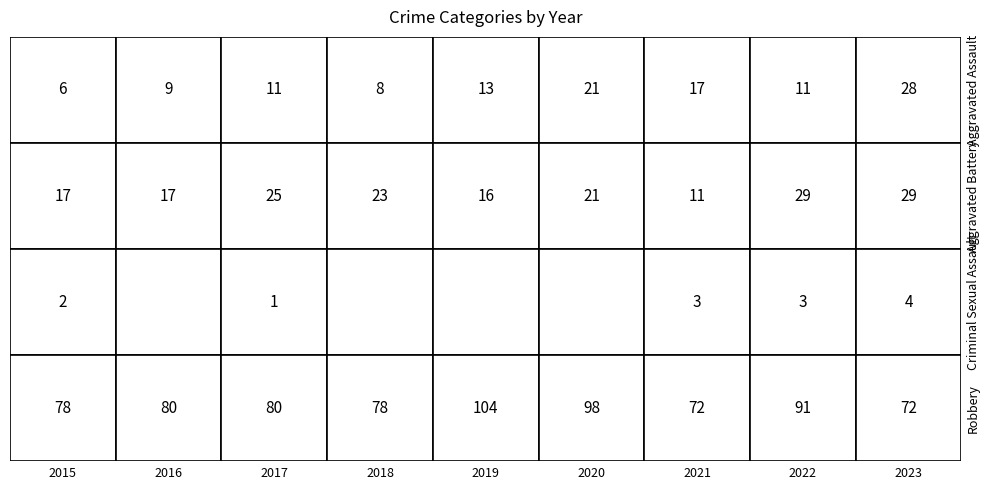

At how many categories does at least one series exceed 85?

3